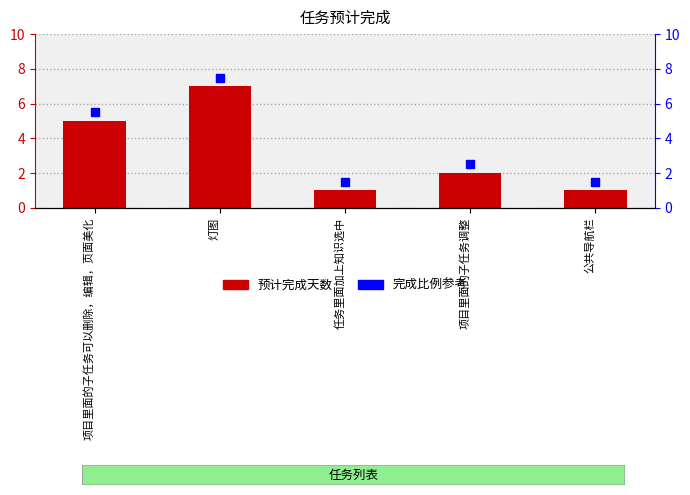

List the labels in order of value, smallest first.

任务里面加上知识选中, 公共导航栏, 项目里面的子任务调整, 项目里面的子任务可以删除，编辑，页面美化, 灯图